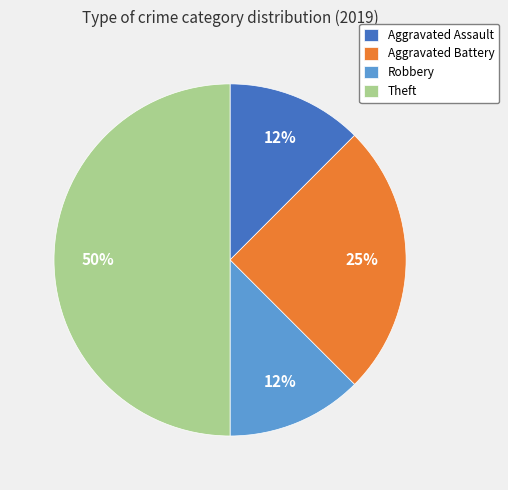

True or false: Aggravated Battery accounts for 15% of the total.

False